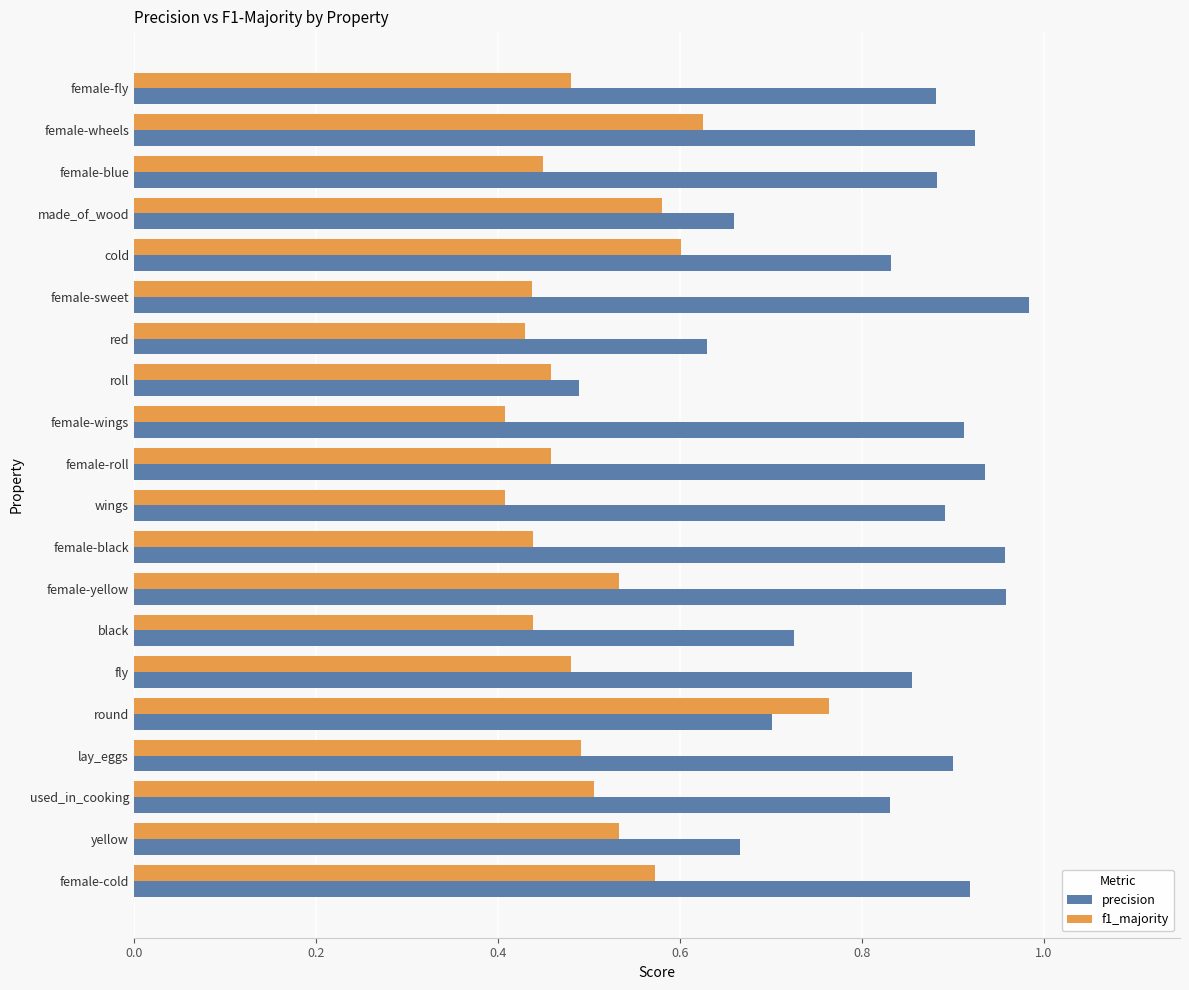

At which label does f1_majority reach its peak?

round